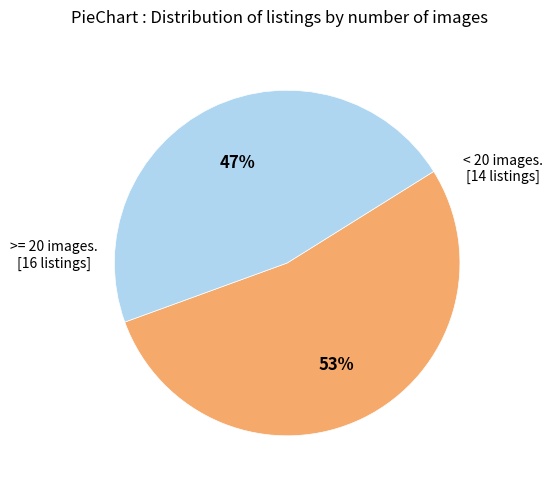

To the nearest percent, what is the average slice percentage?

50%